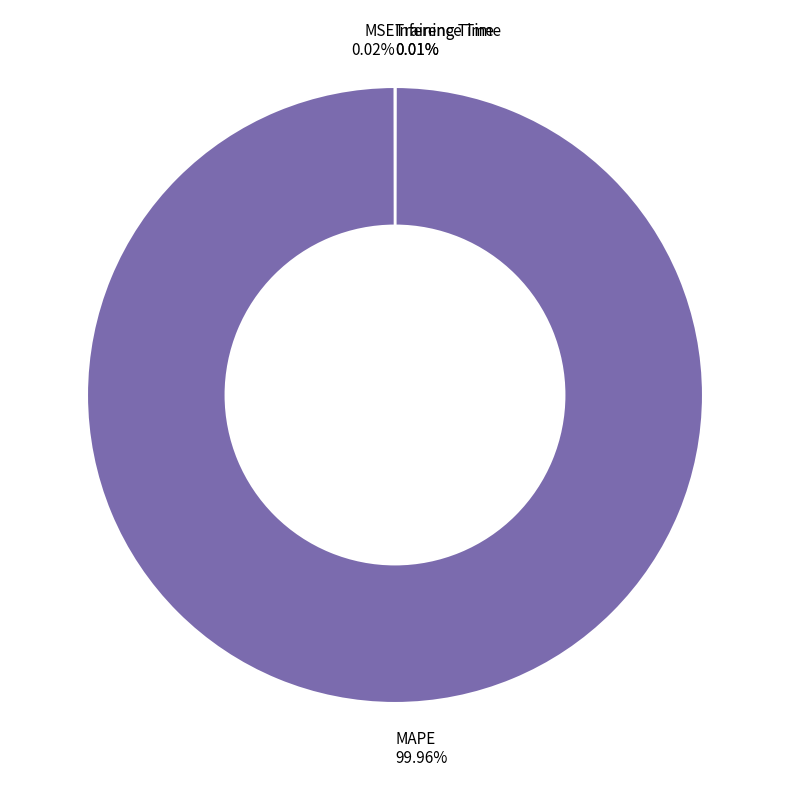

Does any single category account for the majority?

Yes